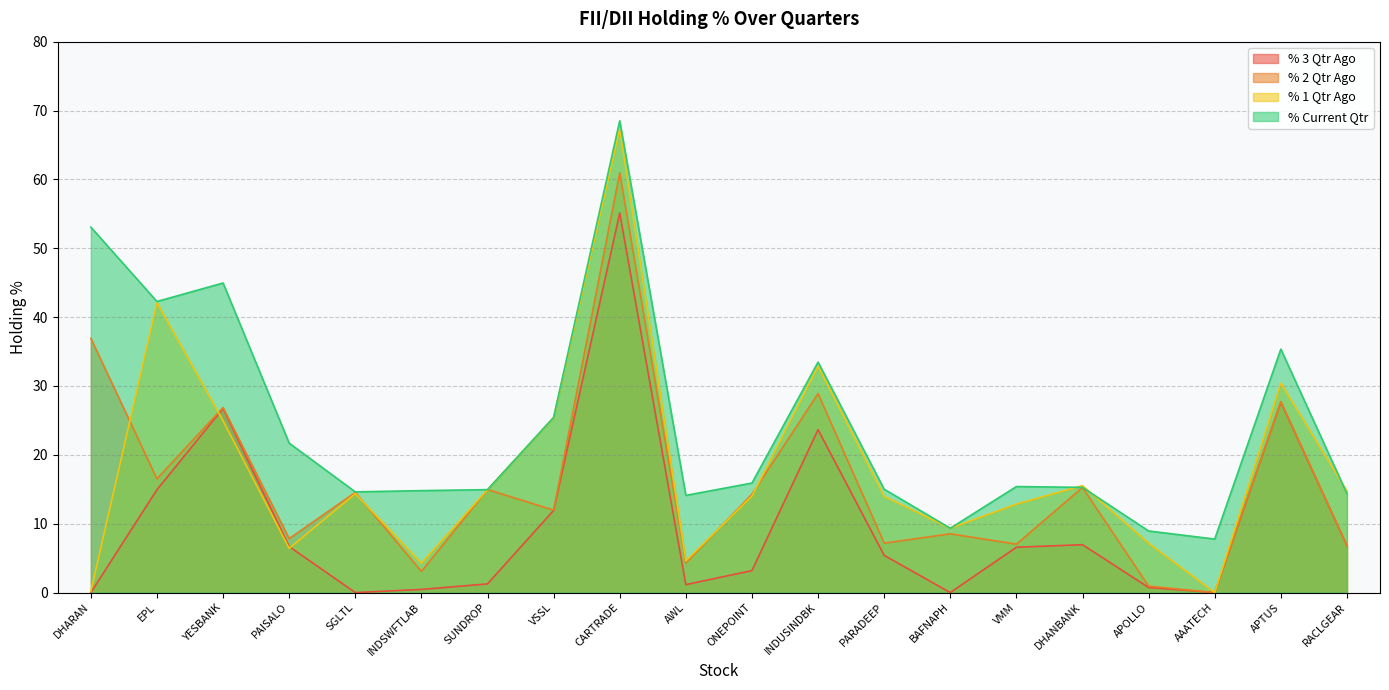

At which label does % Current Qtr reach its peak?

CARTRADE